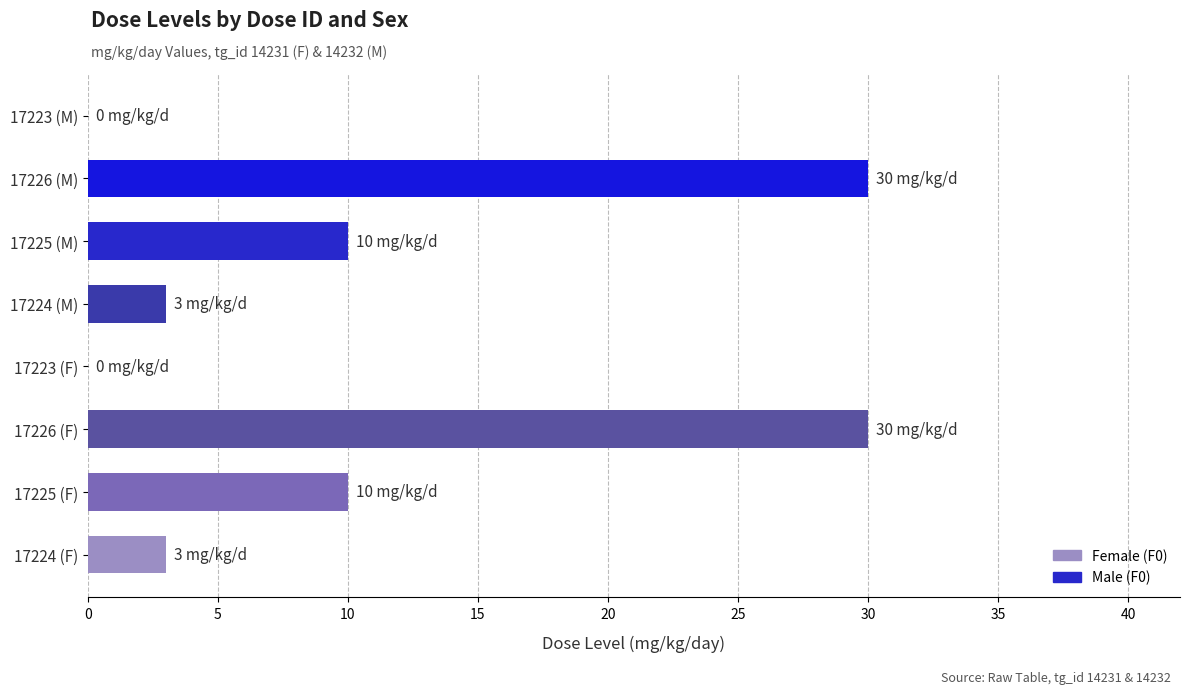

Reading bottom to top, list all the values displayed in this chart.

17224 (F)=3	17225 (F)=10	17226 (F)=30	17223 (F)=0	17224 (M)=3	17225 (M)=10	17226 (M)=30	17223 (M)=0